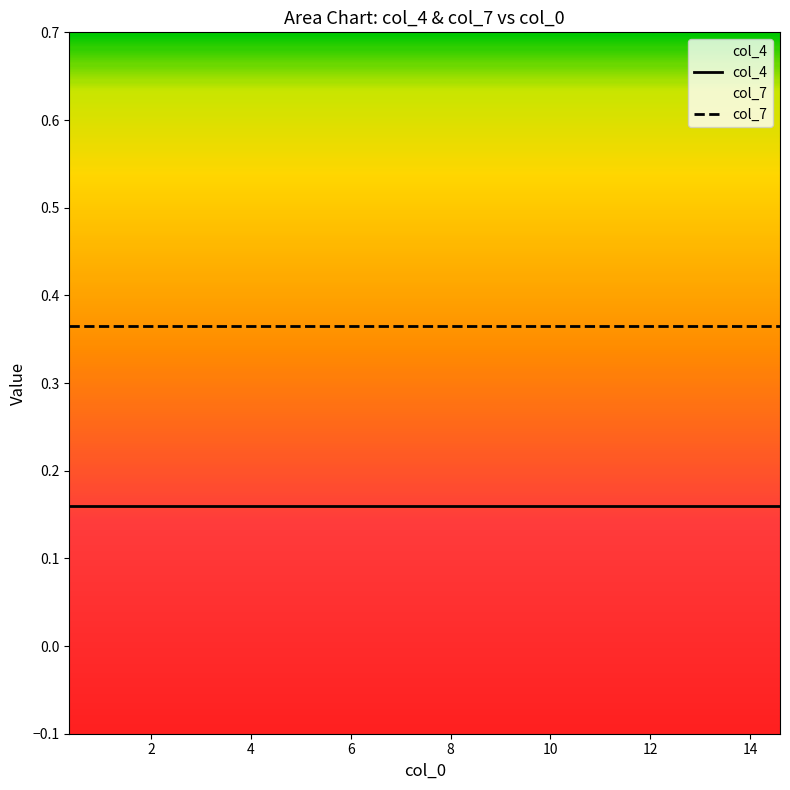

Does the chart display data point markers on the line(s)?

No